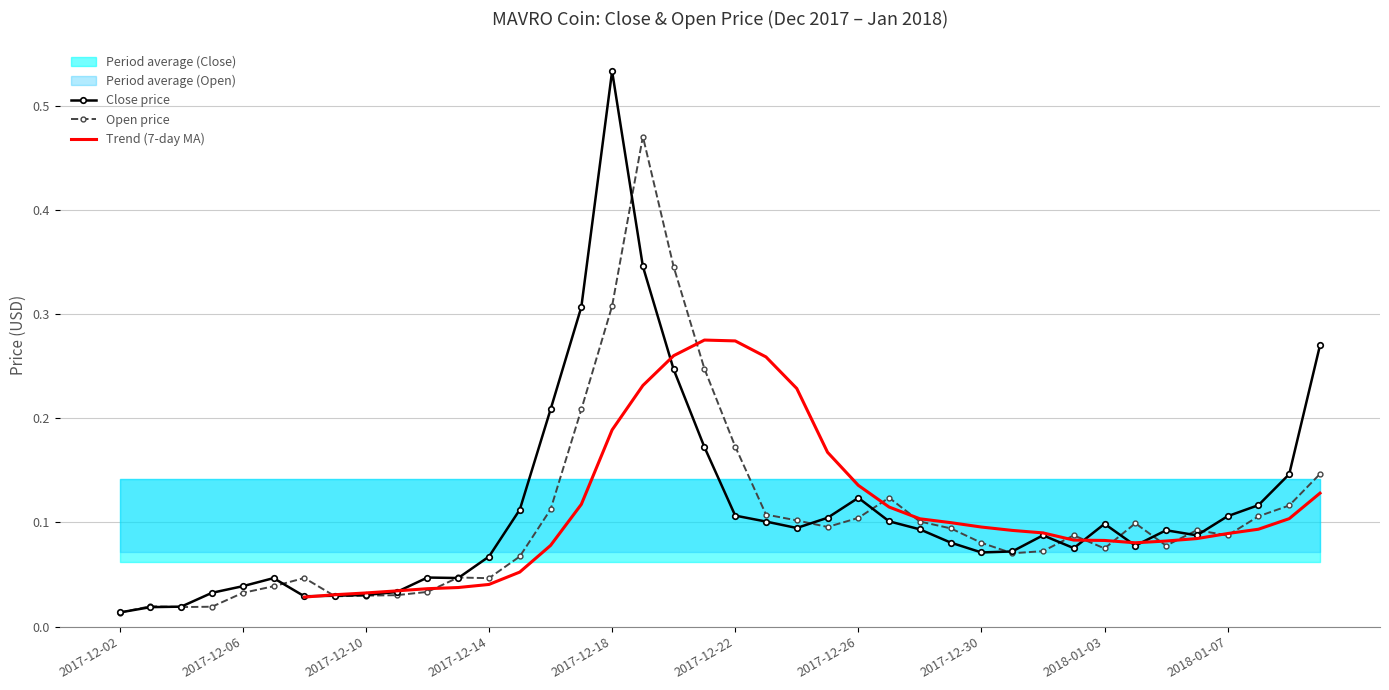

How many intersections are there between Close and Open?

16